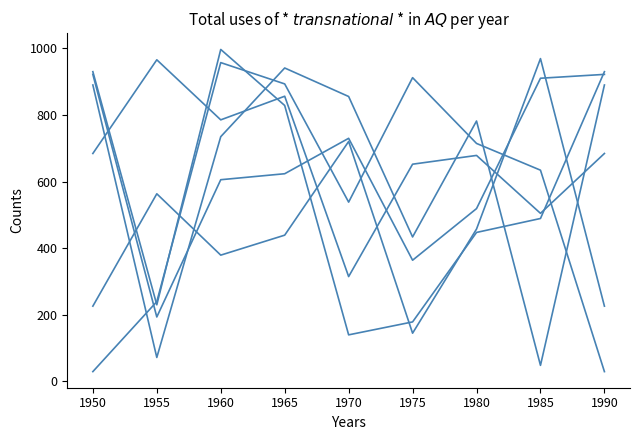

Count the number of categories in the chart.

9